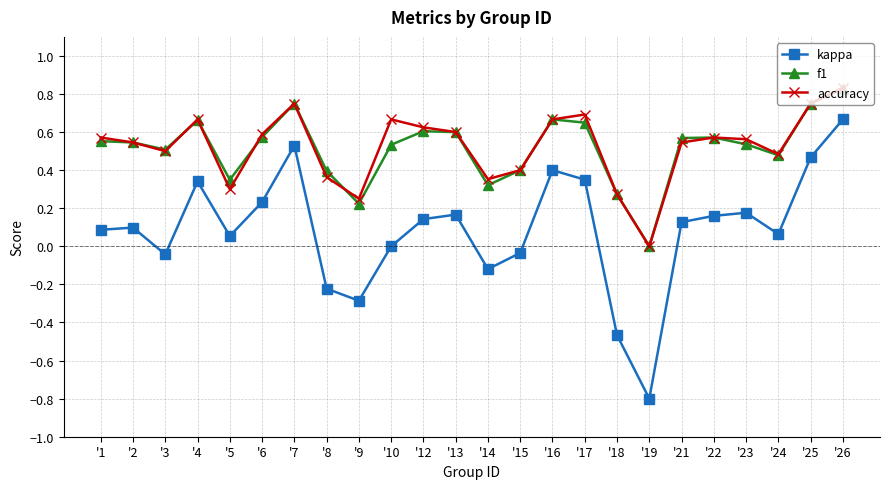

True or false: kappa and f1 cross at least once.

False